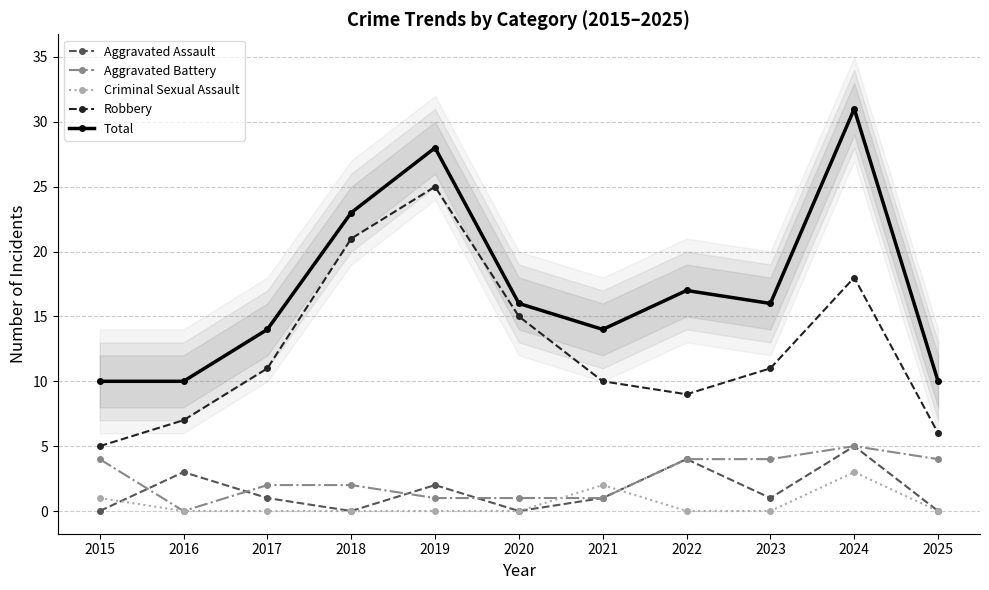

True or false: Aggravated Assault and Total cross at least once.

False